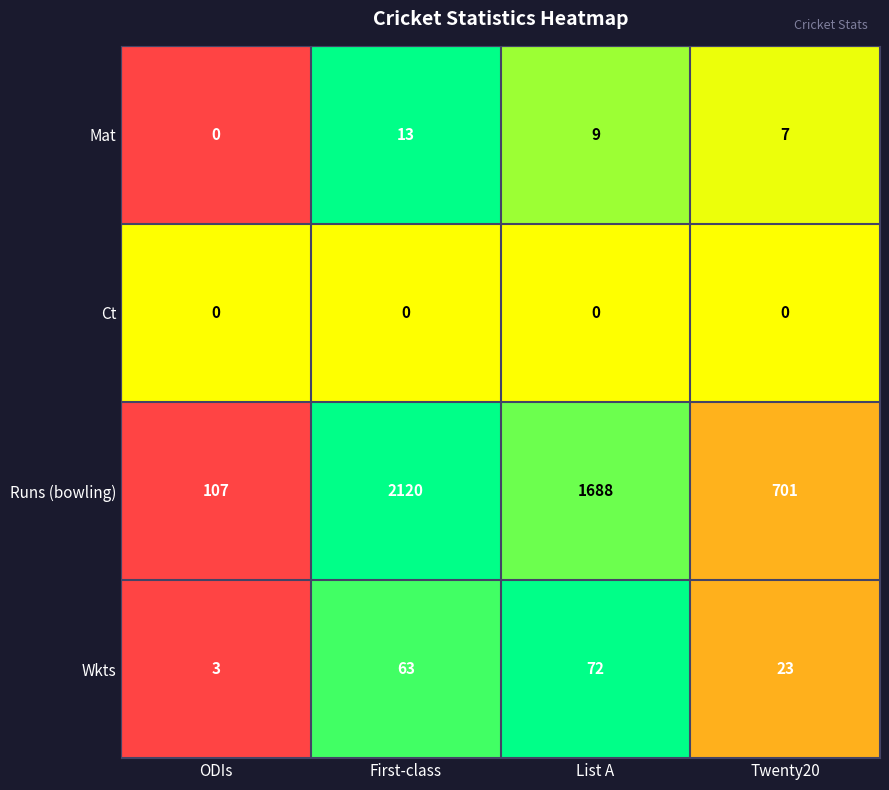

How many values in the Wkts series are below 63?

2